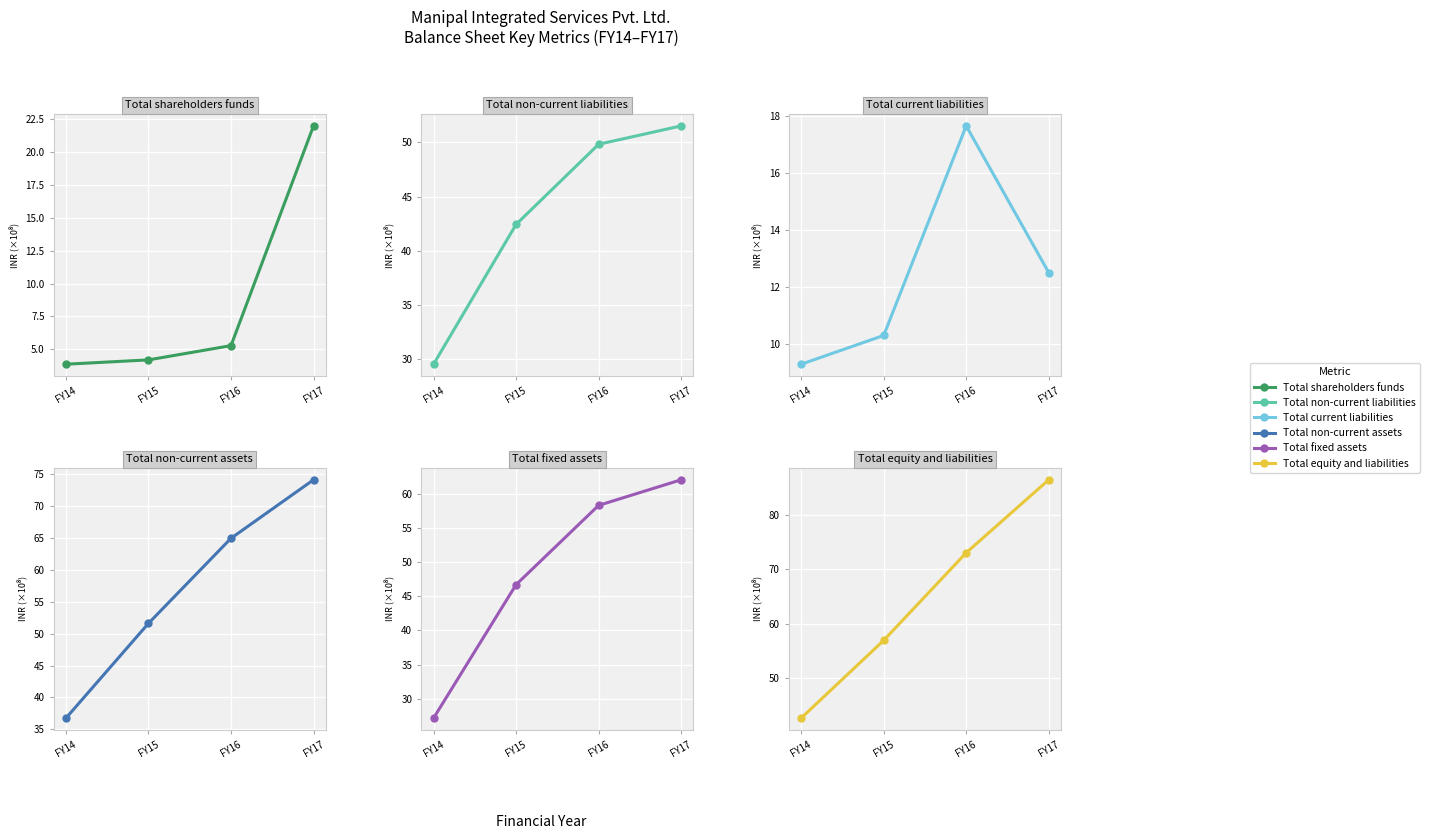

Which series has the largest total across all categories?

Total equity and liabilities